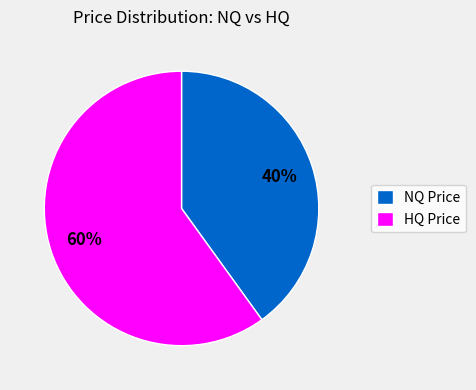

True or false: NQ Price accounts for 52% of the total.

False